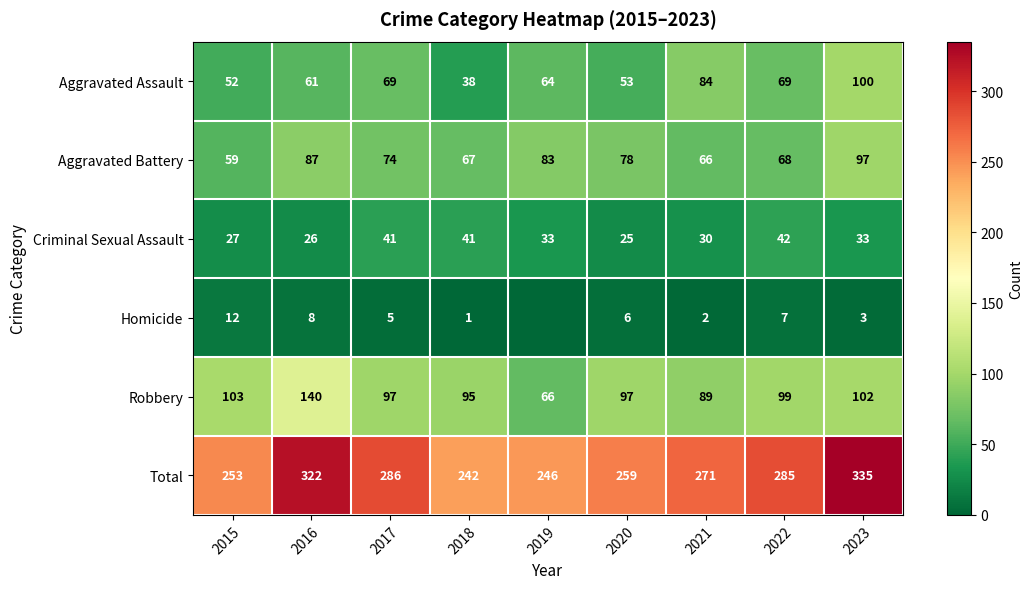

Rank the series at 2020 from lowest to highest value.

Homicide, Criminal Sexual Assault, Aggravated Assault, Aggravated Battery, Robbery, Total